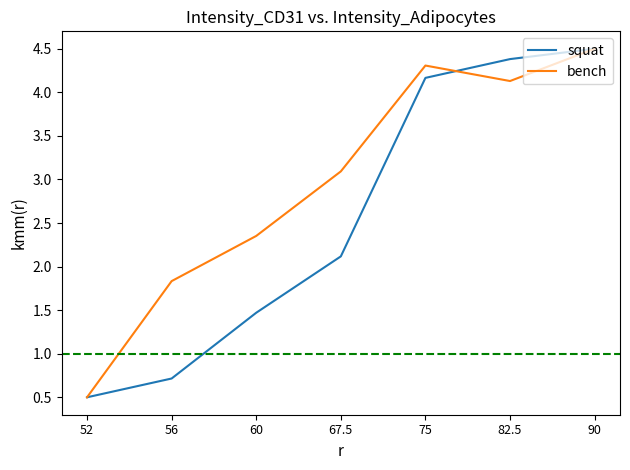

Where is squat nearest to the value 2?

67.5